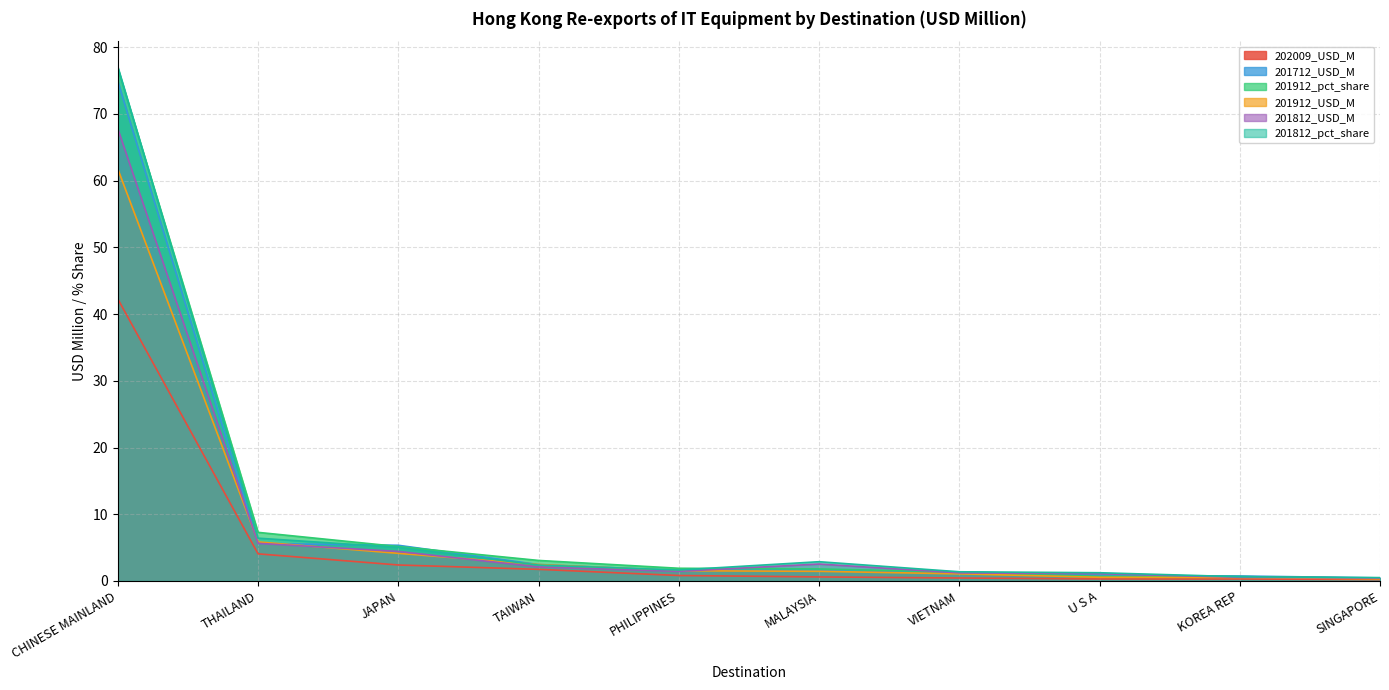

Rank the categories by 201712_USD_M value from lowest to highest.

SINGAPORE, KOREA REP, U S A, VIETNAM, PHILIPPINES, MALAYSIA, TAIWAN, JAPAN, THAILAND, CHINESE MAINLAND